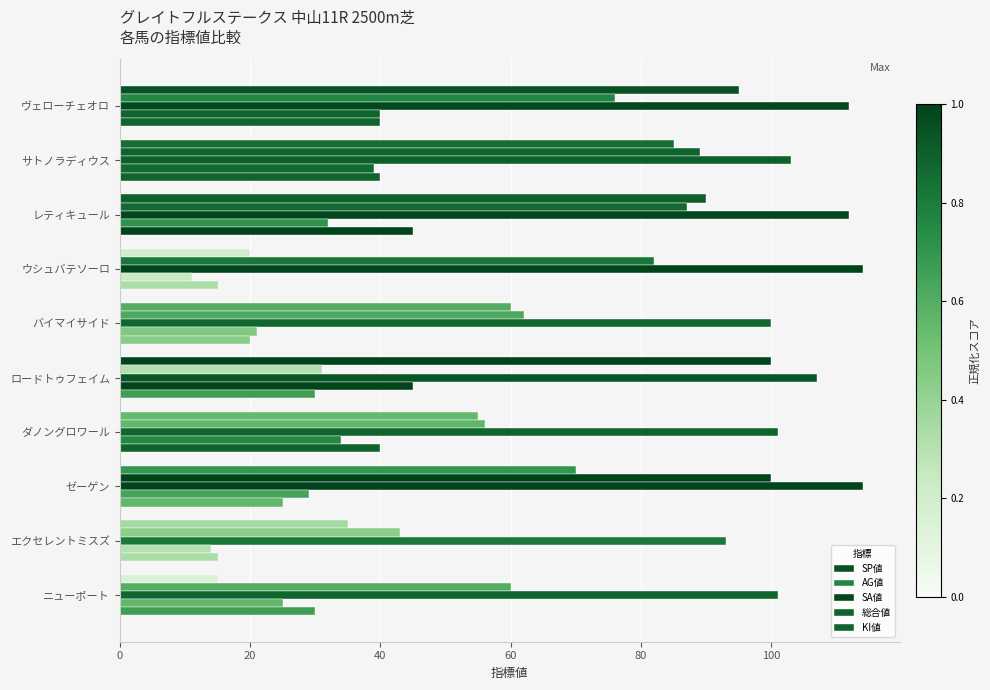

Count the number of categories in the chart.

10